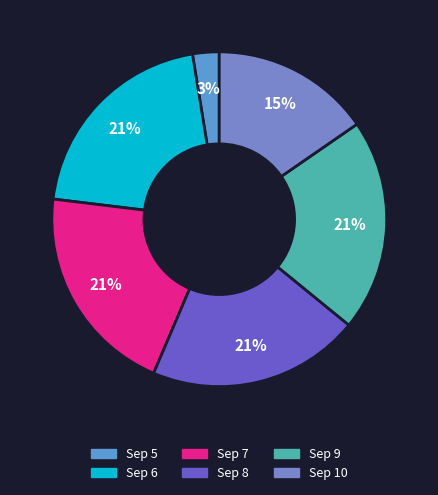

Count the number of slices in the pie.

6